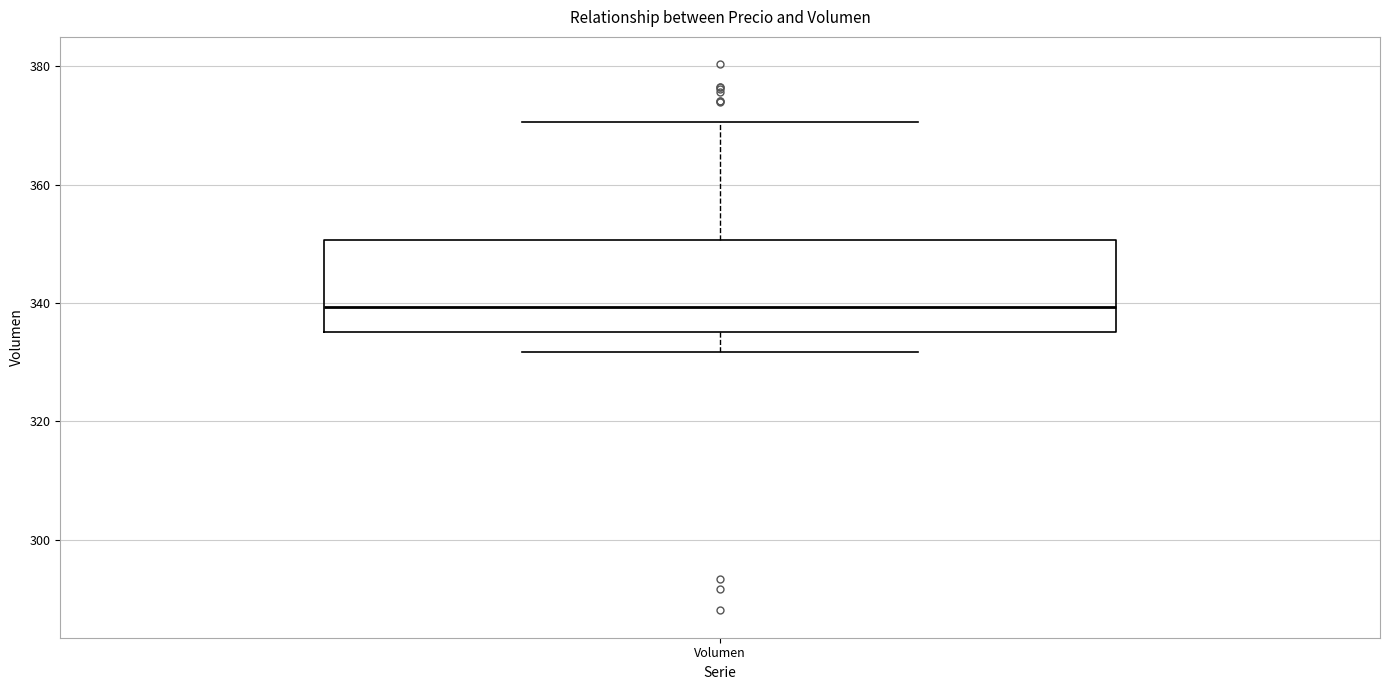

Where is the upper edge of the box for Volumen on the y-axis? The values are not printed on the chart, so give them approximately, as read against the axis.

350